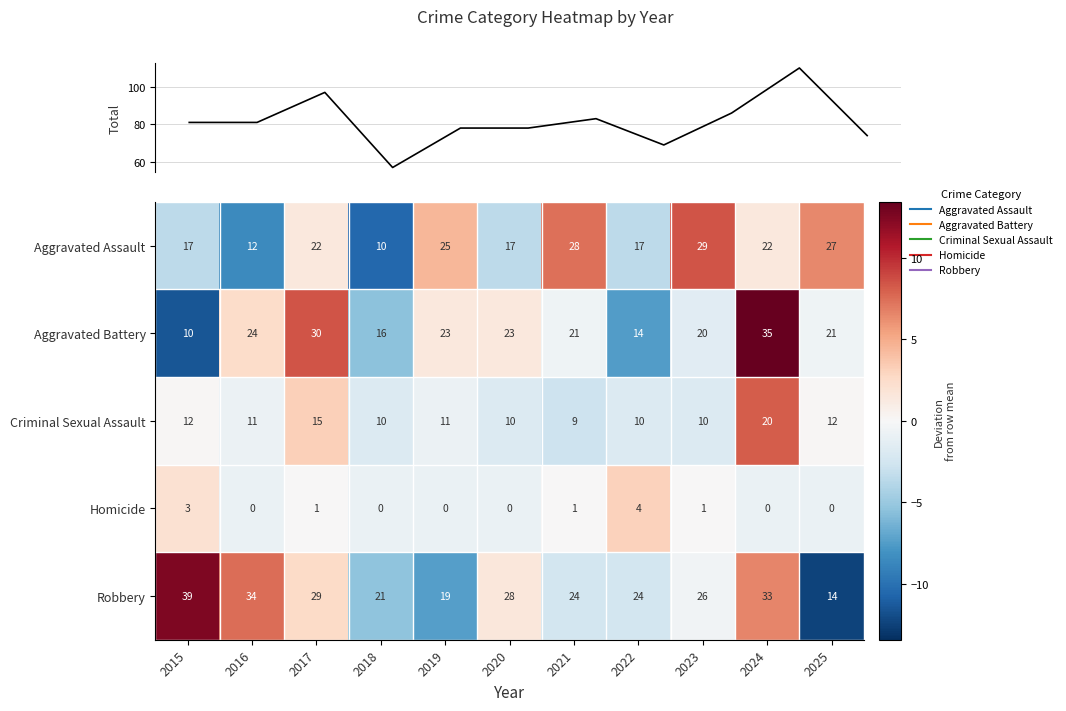

The Aggravated Battery series shows -0.2 at 2021. True or false?

False